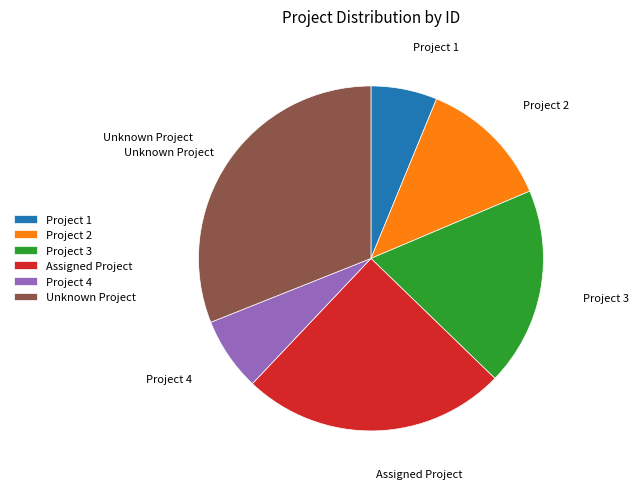

Rank the categories by value from highest to lowest.

Unknown Project, Assigned Project, Project 3, Project 2, Project 4, Project 1